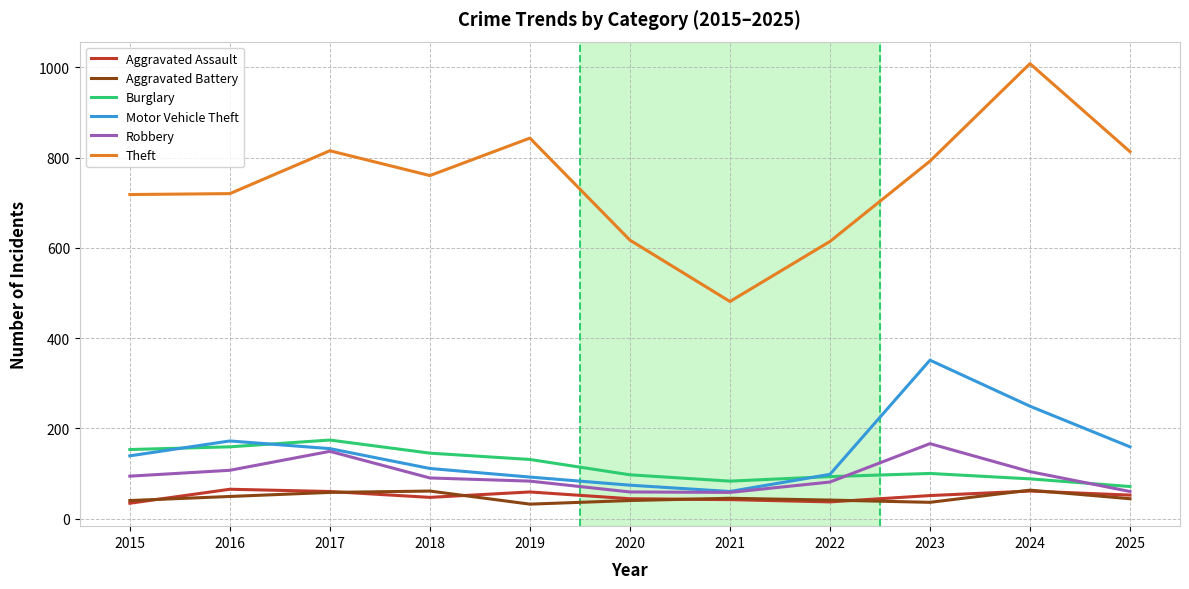

At which category does Robbery reach its first local peak?

2017